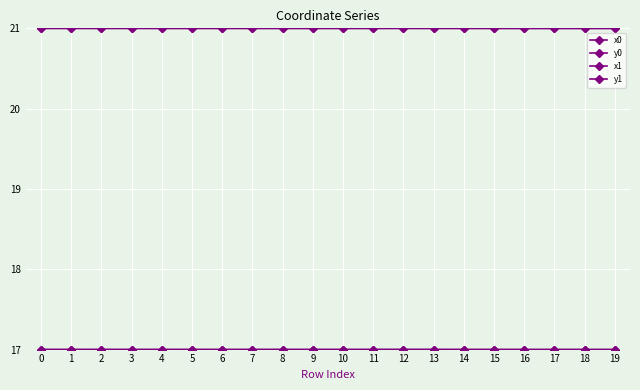

Read the y0 value at 14.

17.0